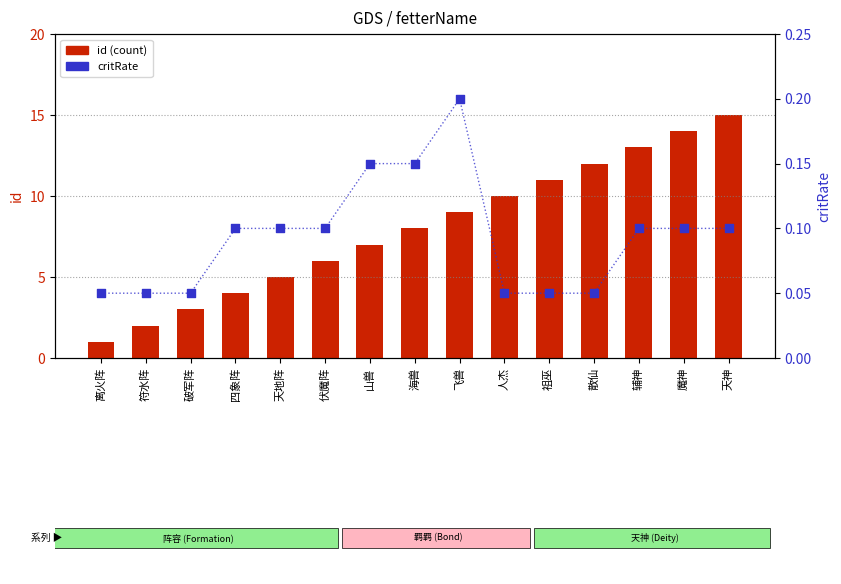

Which series has the largest total across all categories?

id (count)